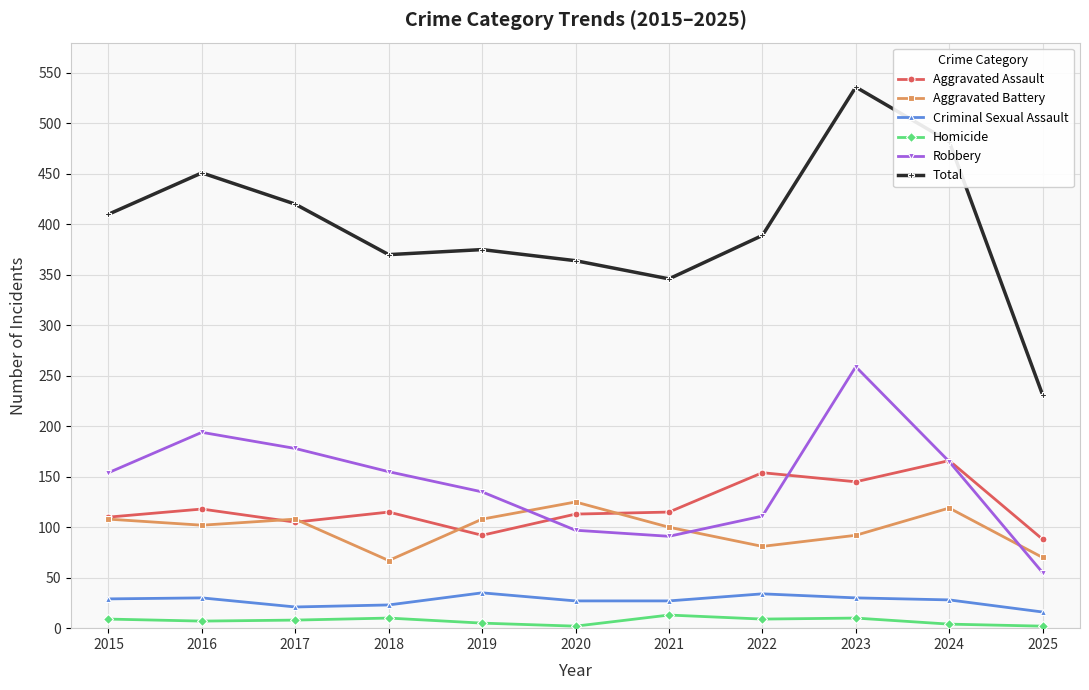

True or false: Criminal Sexual Assault and Robbery cross at least once.

False